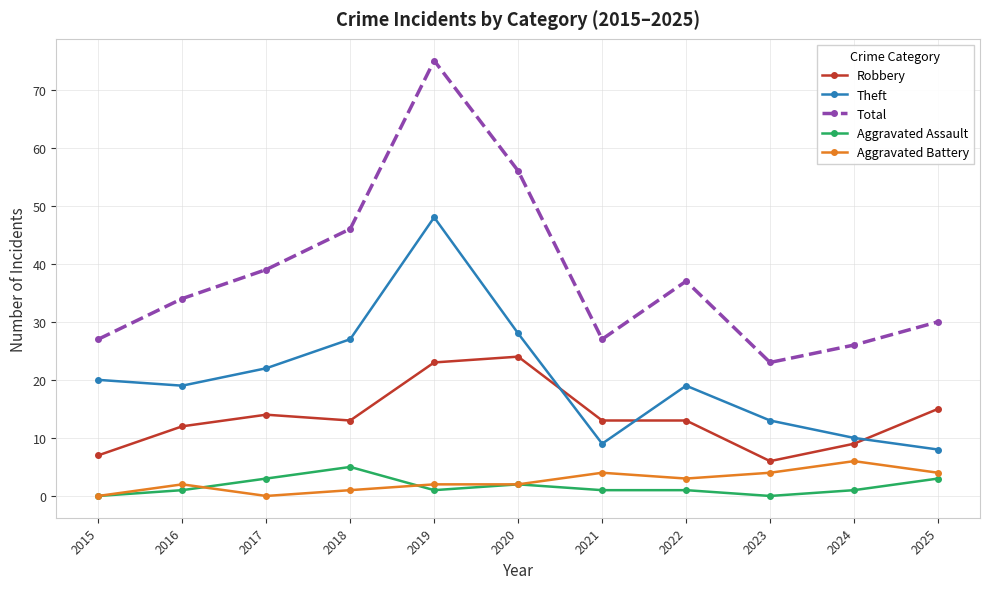

Count the number of categories in the chart.

11